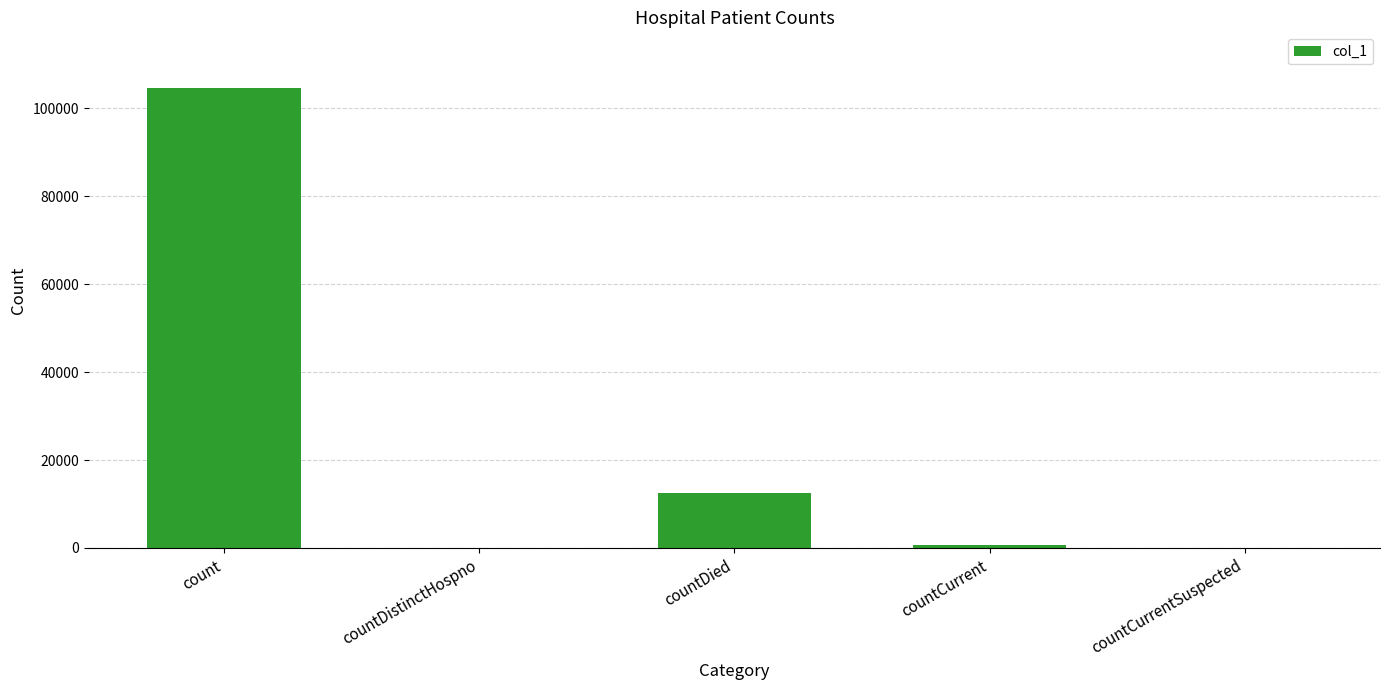

Approximately how many times larger is the value at countDied compared to countCurrent?

16.4